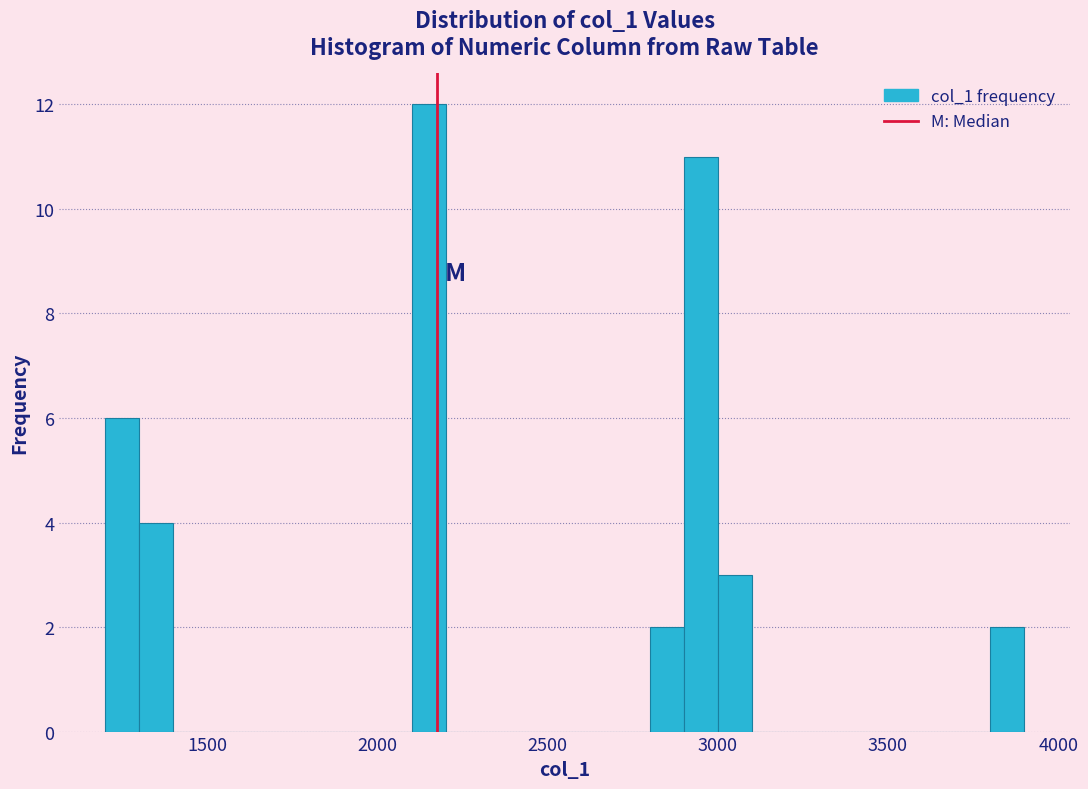

Read against the x-axis, roughly where is the centre of the tallest bar?

2150